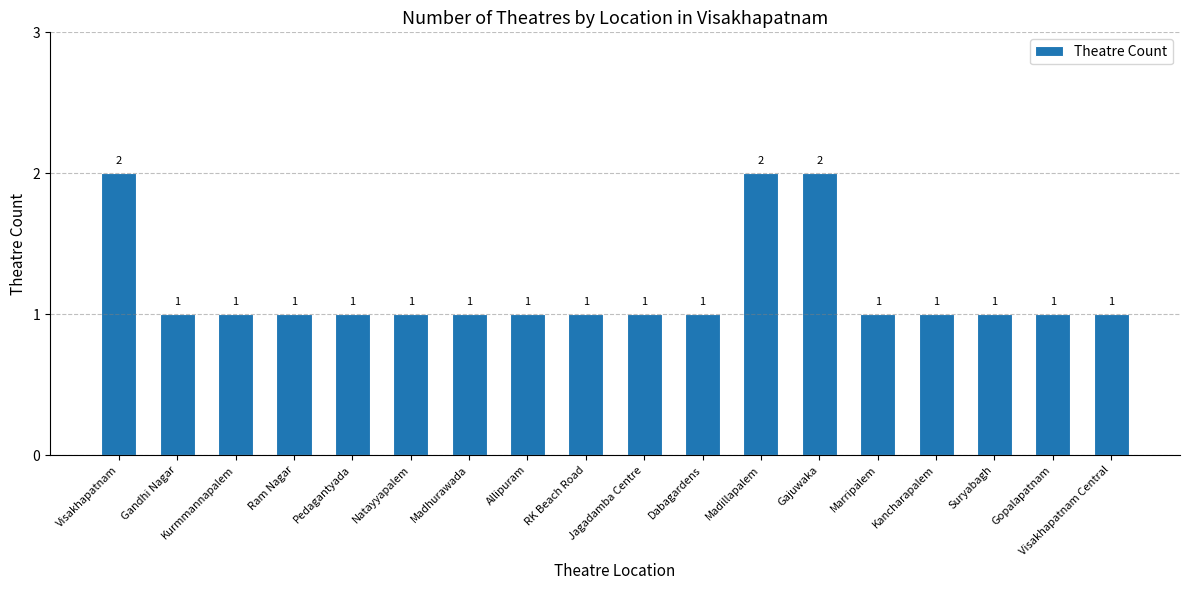

What is the value of the 10th bar from the left?

1